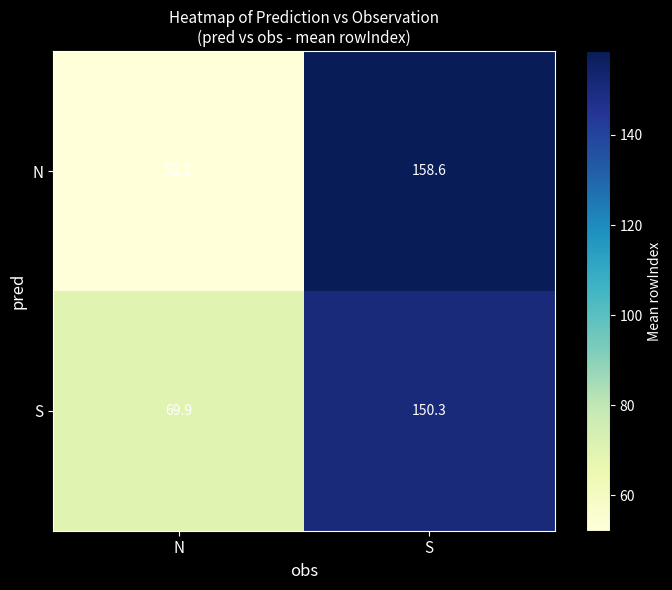

What is the maximum value shown in the chart?

158.6